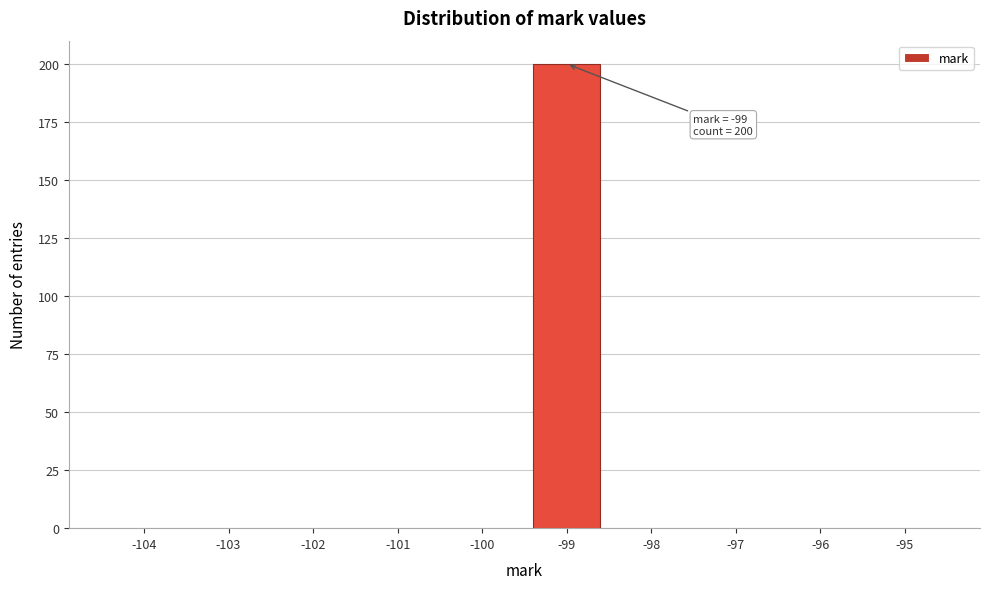

Reading left to right, transcribe all the data shown in this chart.

-104=0	-103=0	-102=0	-101=0	-100=0	-99=200	-98=0	-97=0	-96=0	-95=0